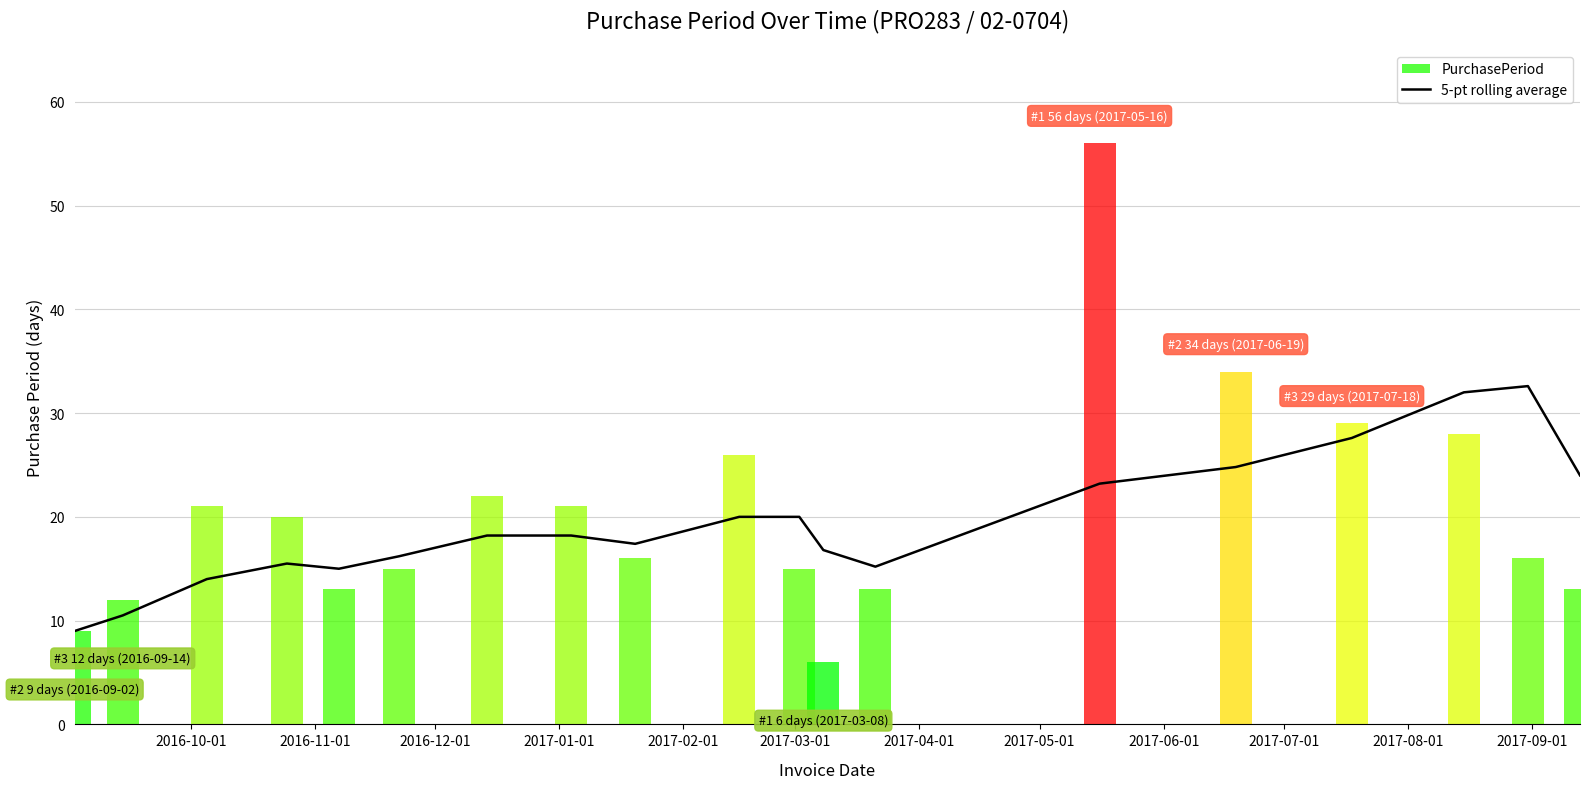

What is the minimum value for 5-pt rolling average?

9.0